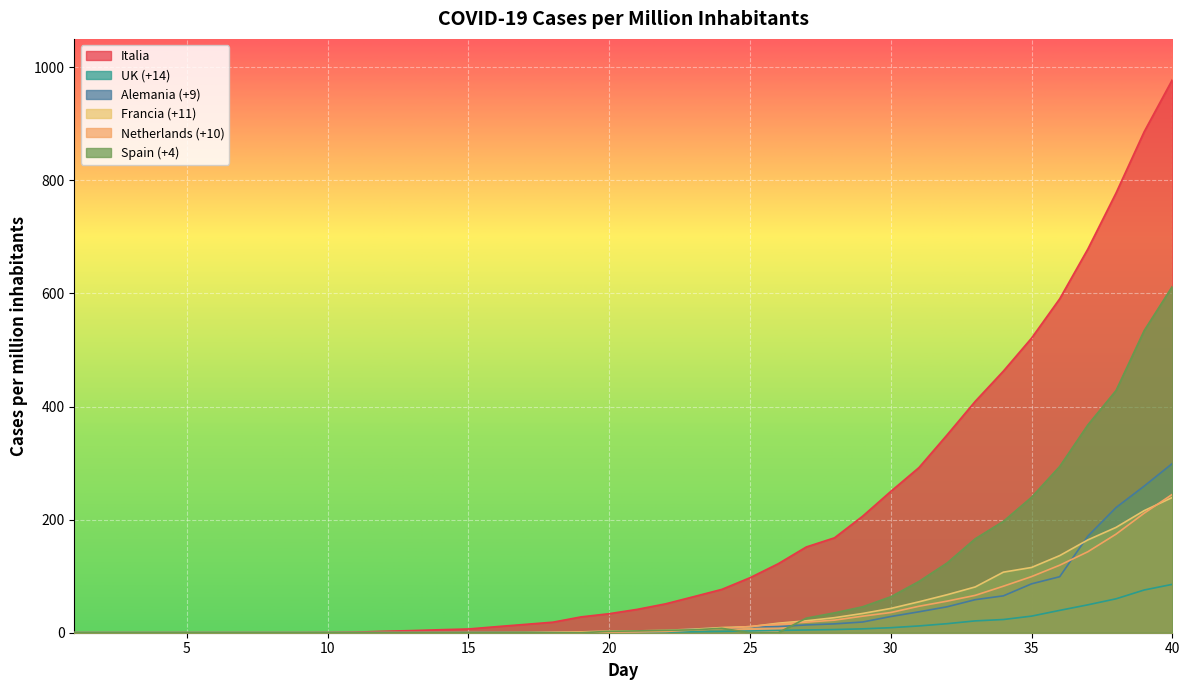

List the series in order of their peak value, highest first.

Italia, Spain (+4), Alemania (+9), Netherlands (+10), Francia (+11), UK (+14)